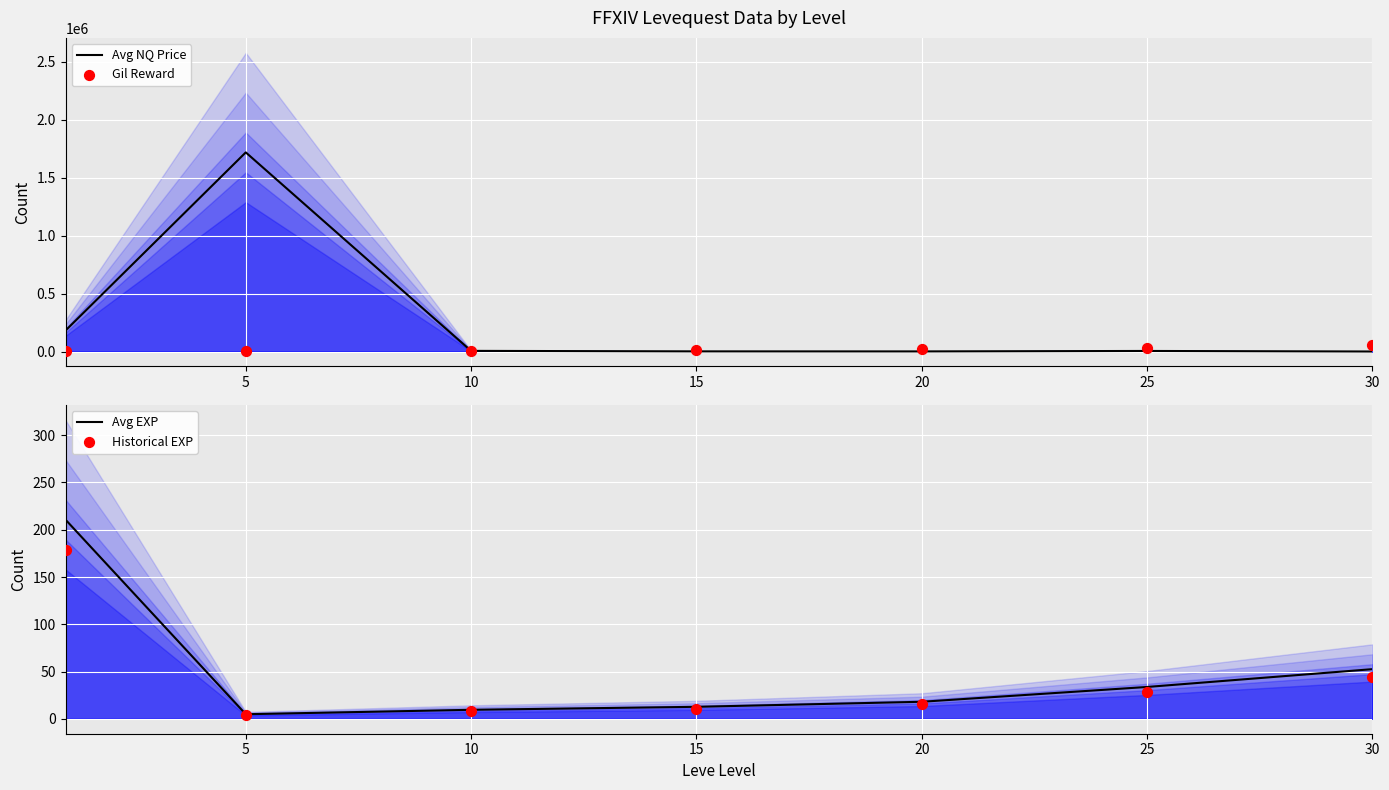

Is the value of Gil Reward at 5 greater than the value of Avg EXP at 15?

Yes